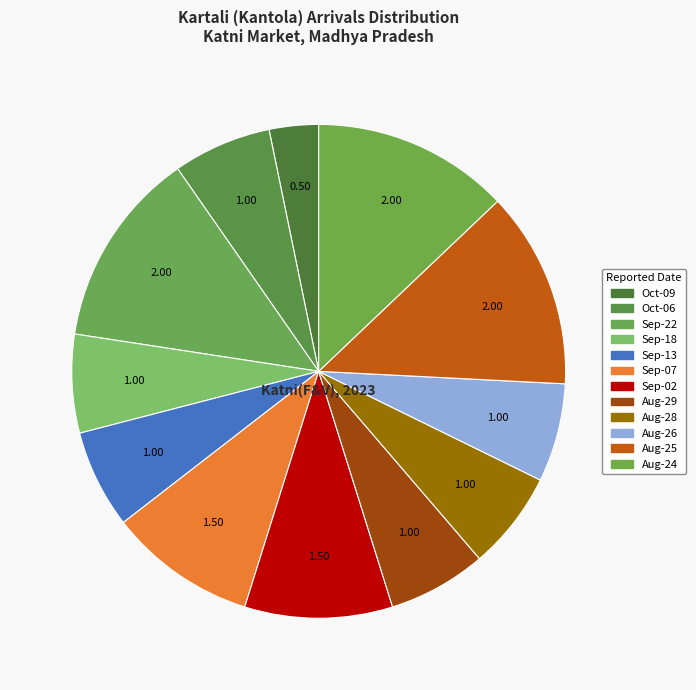

Does any single category account for the majority?

No